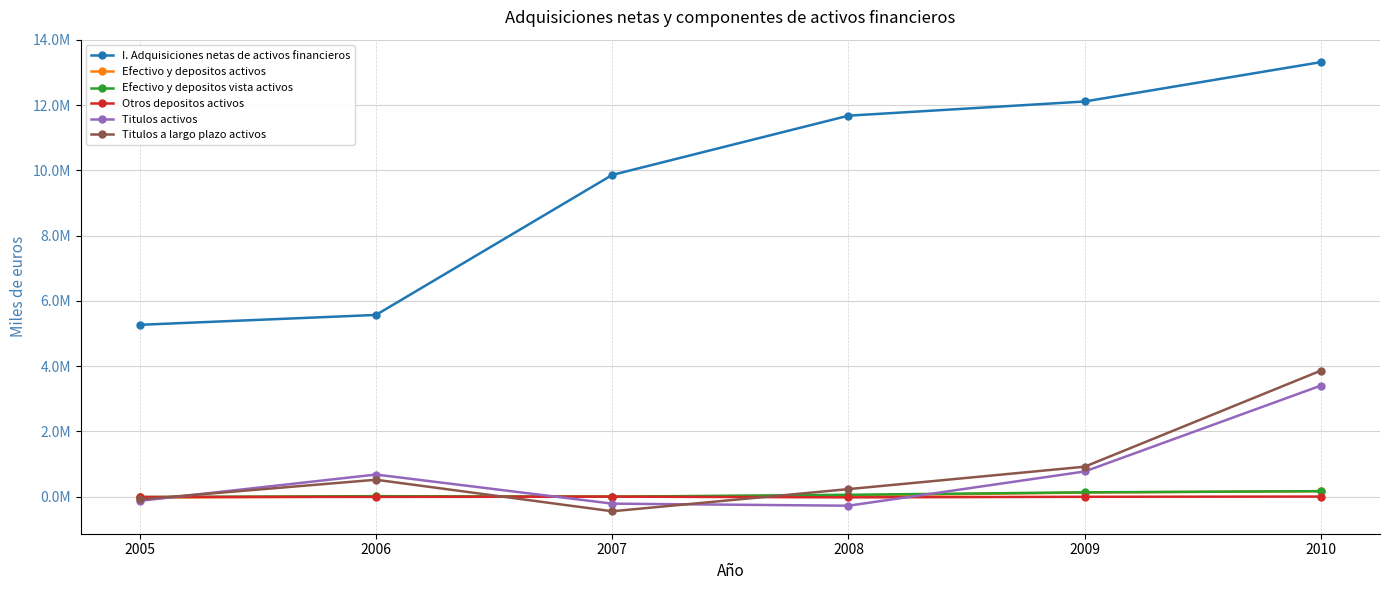

What is the value of the Otros depositos activos point at the 1st from the left?

-12972